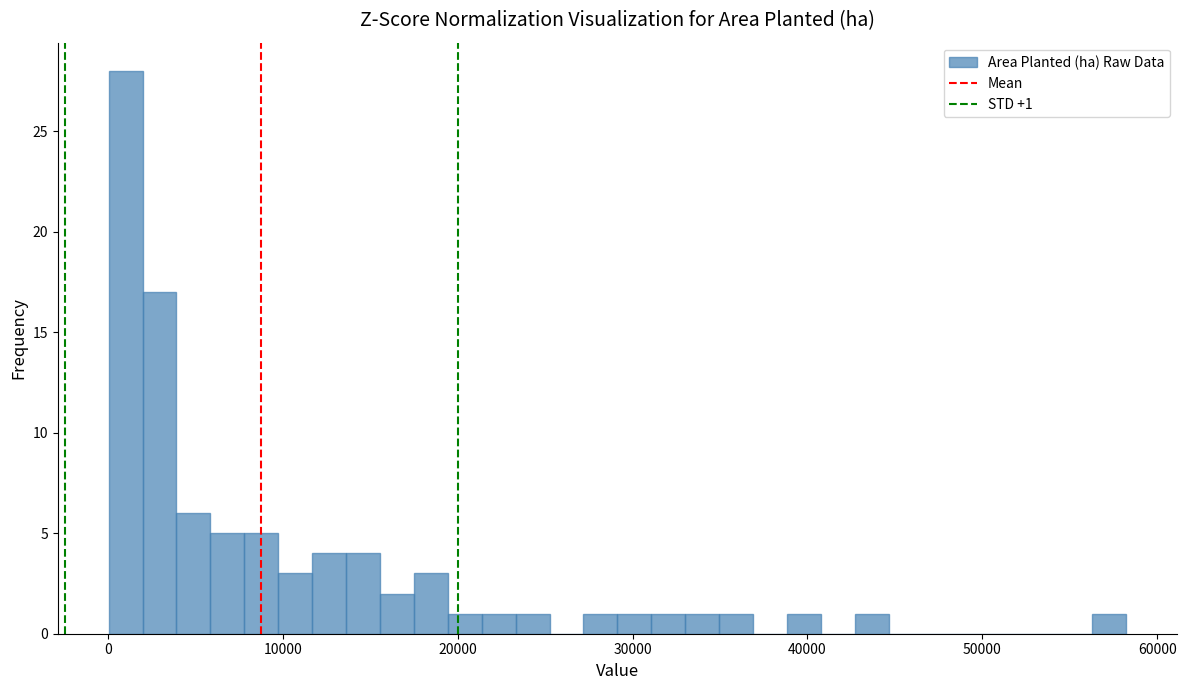

Around what value on the x-axis is the tallest bar? Give the approximate position of its centre, as read against the axis.

1000